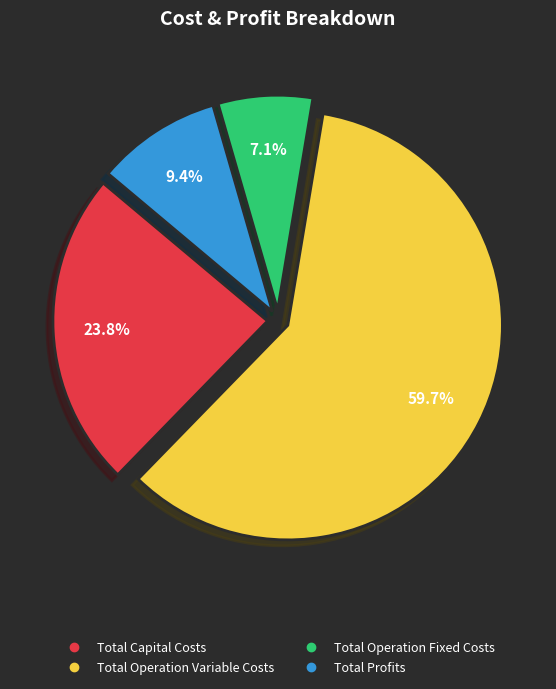

Is it true that Total Operation Fixed Costs is 14% of the pie?

False